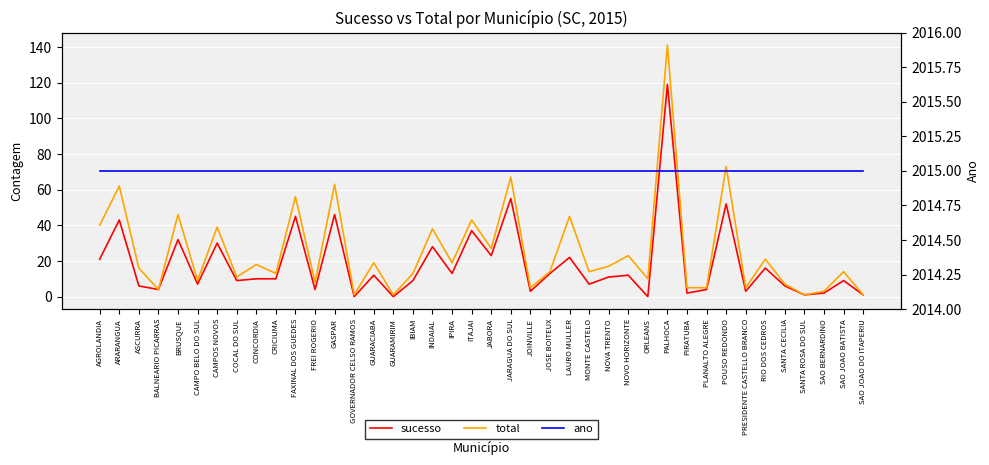

Reading left to right, what are all the values shown in this chart?

sucesso: AGROLANDIA=21	ARARANGUA=43	ASCURRA=6	BALNEARIO PICARRAS=4	BRUSQUE=32	CAMPO BELO DO SUL=7	CAMPOS NOVOS=30	COCAL DO SUL=9	CONCORDIA=10	CRICIUMA=10	FAXINAL DOS GUEDES=45	FREI ROGERIO=4	GASPAR=46	GOVERNADOR CELSO RAMOS=0	GUARACIABA=12	GUARAMIRIM=0	IBIAM=9	INDAIAL=28	IPIRA=13	ITAJAI=37	JABORA=23	JARAGUA DO SUL=55	JOINVILLE=3	JOSE BOITEUX=13	LAURO MULLER=22	MONTE CASTELO=7	NOVA TRENTO=11	NOVO HORIZONTE=12	ORLEANS=0	PALHOCA=119	PIRATUBA=2	PLANALTO ALEGRE=4	POUSO REDONDO=52	PRESIDENTE CASTELLO BRANCO=3	RIO DOS CEDROS=16	SANTA CECILIA=6	SANTA ROSA DO SUL=1	SAO BERNARDINO=2	SAO JOAO BATISTA=9	SAO JOAO DO ITAPERIU=1
total: AGROLANDIA=40	ARARANGUA=62	ASCURRA=16	BALNEARIO PICARRAS=4	BRUSQUE=46	CAMPO BELO DO SUL=9	CAMPOS NOVOS=39	COCAL DO SUL=11	CONCORDIA=18	CRICIUMA=13	FAXINAL DOS GUEDES=56	FREI ROGERIO=8	GASPAR=63	GOVERNADOR CELSO RAMOS=1	GUARACIABA=19	GUARAMIRIM=1	IBIAM=13	INDAIAL=38	IPIRA=19	ITAJAI=43	JABORA=27	JARAGUA DO SUL=67	JOINVILLE=5	JOSE BOITEUX=14	LAURO MULLER=45	MONTE CASTELO=14	NOVA TRENTO=17	NOVO HORIZONTE=23	ORLEANS=10	PALHOCA=141	PIRATUBA=5	PLANALTO ALEGRE=5	POUSO REDONDO=73	PRESIDENTE CASTELLO BRANCO=5	RIO DOS CEDROS=21	SANTA CECILIA=7	SANTA ROSA DO SUL=1	SAO BERNARDINO=3	SAO JOAO BATISTA=14	SAO JOAO DO ITAPERIU=1
ano: AGROLANDIA=2015	ARARANGUA=2015	ASCURRA=2015	BALNEARIO PICARRAS=2015	BRUSQUE=2015	CAMPO BELO DO SUL=2015	CAMPOS NOVOS=2015	COCAL DO SUL=2015	CONCORDIA=2015	CRICIUMA=2015	FAXINAL DOS GUEDES=2015	FREI ROGERIO=2015	GASPAR=2015	GOVERNADOR CELSO RAMOS=2015	GUARACIABA=2015	GUARAMIRIM=2015	IBIAM=2015	INDAIAL=2015	IPIRA=2015	ITAJAI=2015	JABORA=2015	JARAGUA DO SUL=2015	JOINVILLE=2015	JOSE BOITEUX=2015	LAURO MULLER=2015	MONTE CASTELO=2015	NOVA TRENTO=2015	NOVO HORIZONTE=2015	ORLEANS=2015	PALHOCA=2015	PIRATUBA=2015	PLANALTO ALEGRE=2015	POUSO REDONDO=2015	PRESIDENTE CASTELLO BRANCO=2015	RIO DOS CEDROS=2015	SANTA CECILIA=2015	SANTA ROSA DO SUL=2015	SAO BERNARDINO=2015	SAO JOAO BATISTA=2015	SAO JOAO DO ITAPERIU=2015